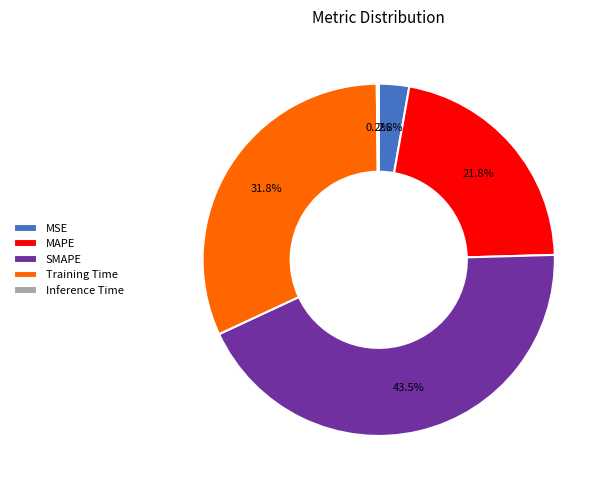

Is there a majority slice in this chart?

No